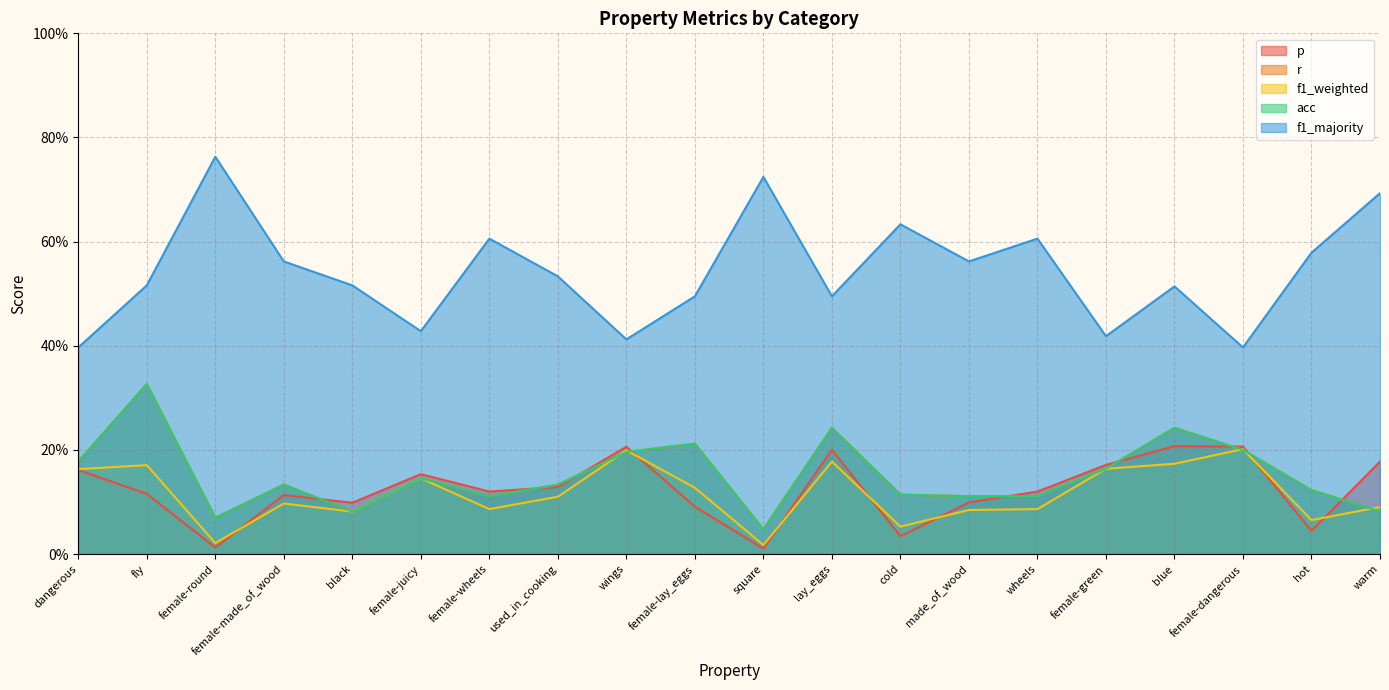

What is the average value of the p series?

0.1